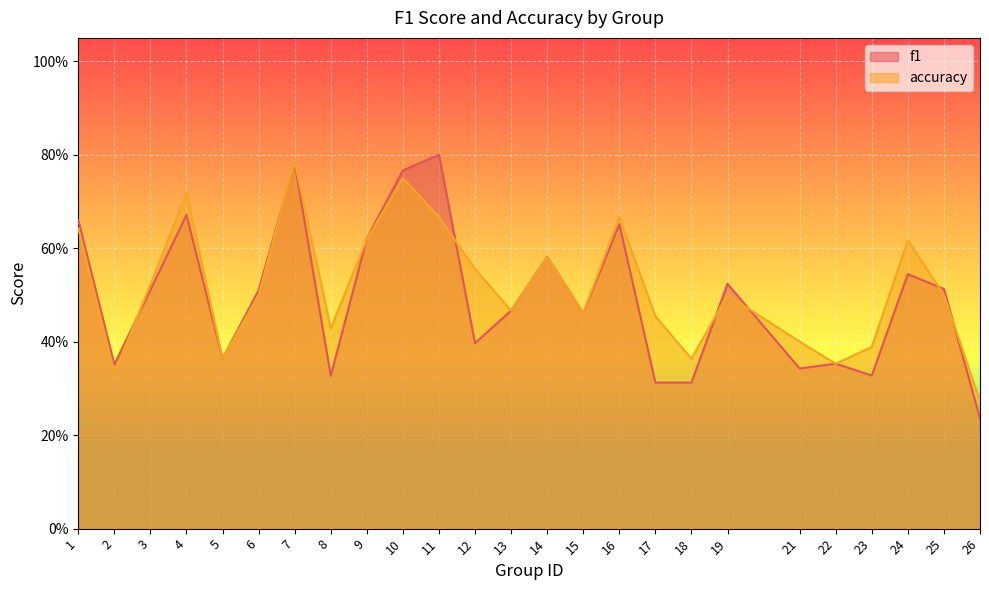

Which label corresponds to the smallest value in the chart?

26